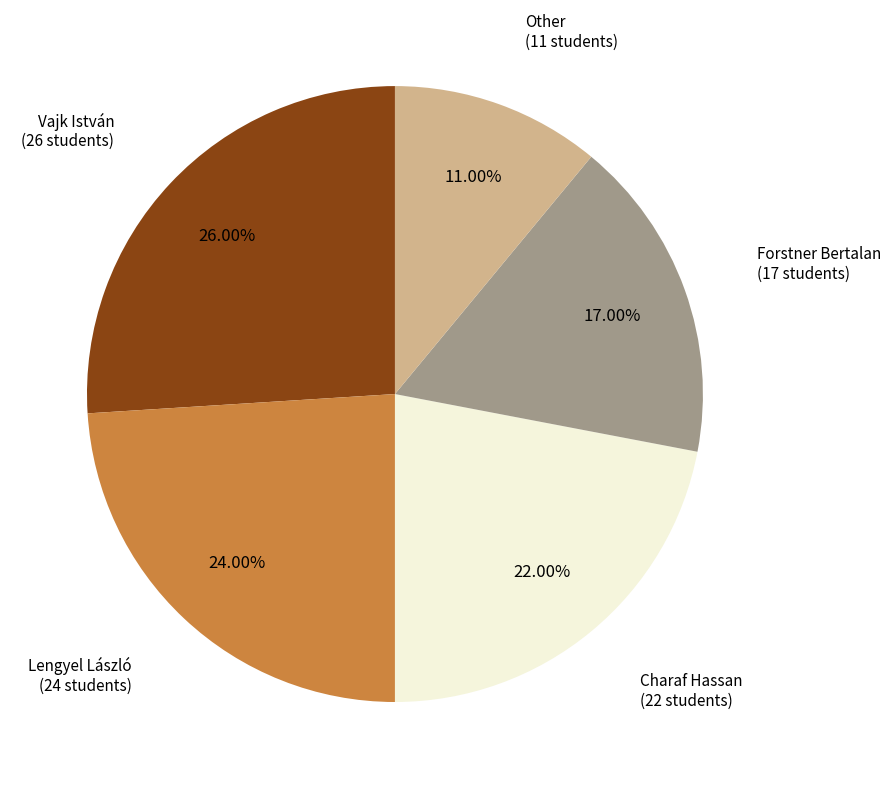

Is there a majority slice in this chart?

No